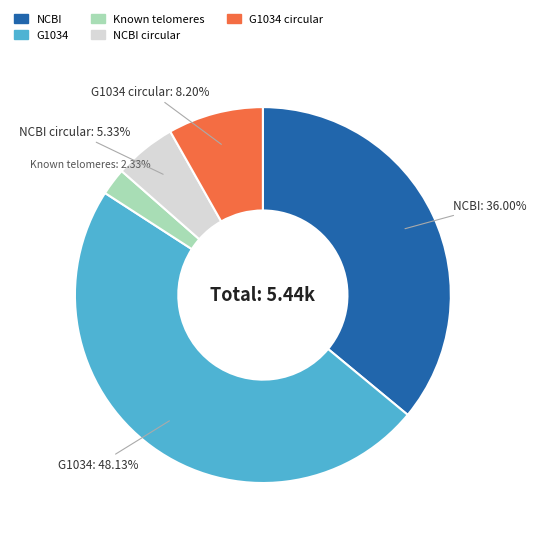

How many slices are in this pie chart?

5